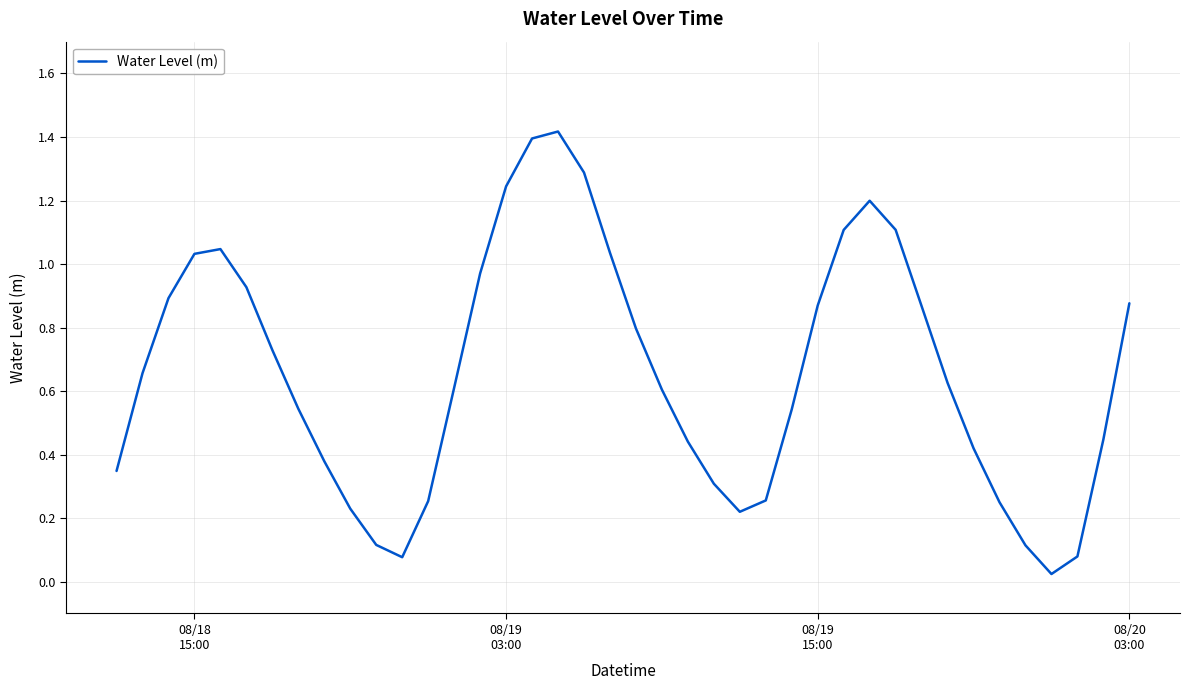

Does the chart have visible grid lines?

Yes